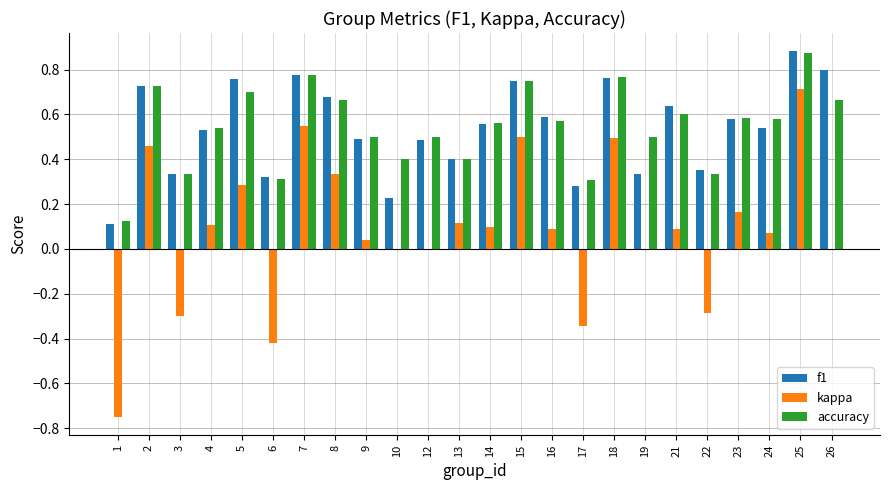

What is the sum of all f1 values?

12.9